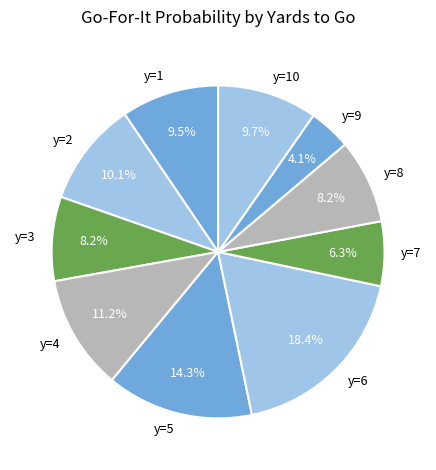

Which category has the biggest portion of the pie?

y=6